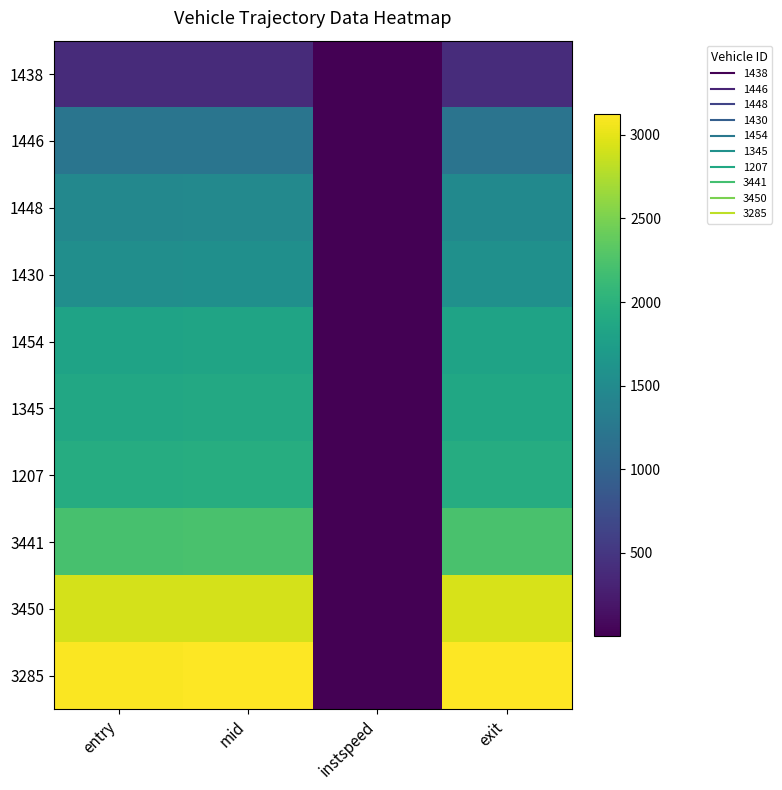

Reading right to left, list all the values displayed in this chart.

1438: exit=403.8	instspeed=11.5	mid=393.3	entry=383.3
1446: exit=1200.8	instspeed=5.0	mid=1220.5	entry=1211.0
1448: exit=1484.0	instspeed=12.7	mid=1475.3	entry=1465.7
1430: exit=1566.0	instspeed=12.9	mid=1556.1	entry=1547.2
1454: exit=1810.7	instspeed=5.0	mid=1829.5	entry=1819.1
1345: exit=1861.4	instspeed=5.0	mid=1883.4	entry=1874.0
1207: exit=1929.4	instspeed=5.0	mid=1950.1	entry=1940.1
3441: exit=2231.4	instspeed=13.8	mid=2223.2	entry=2214.0
3450: exit=2933.6	instspeed=13.9	mid=2924.3	entry=2915.7
3285: exit=3122.6	instspeed=13.8	mid=3114.4	entry=3105.5